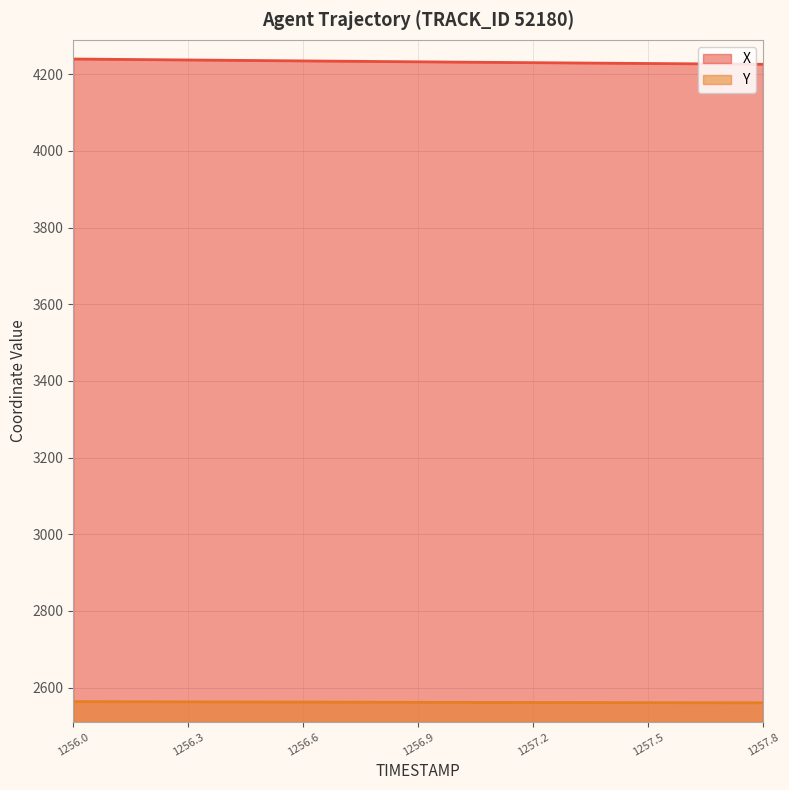

What is the difference between the highest and lowest values at 1256.0?

1676.3